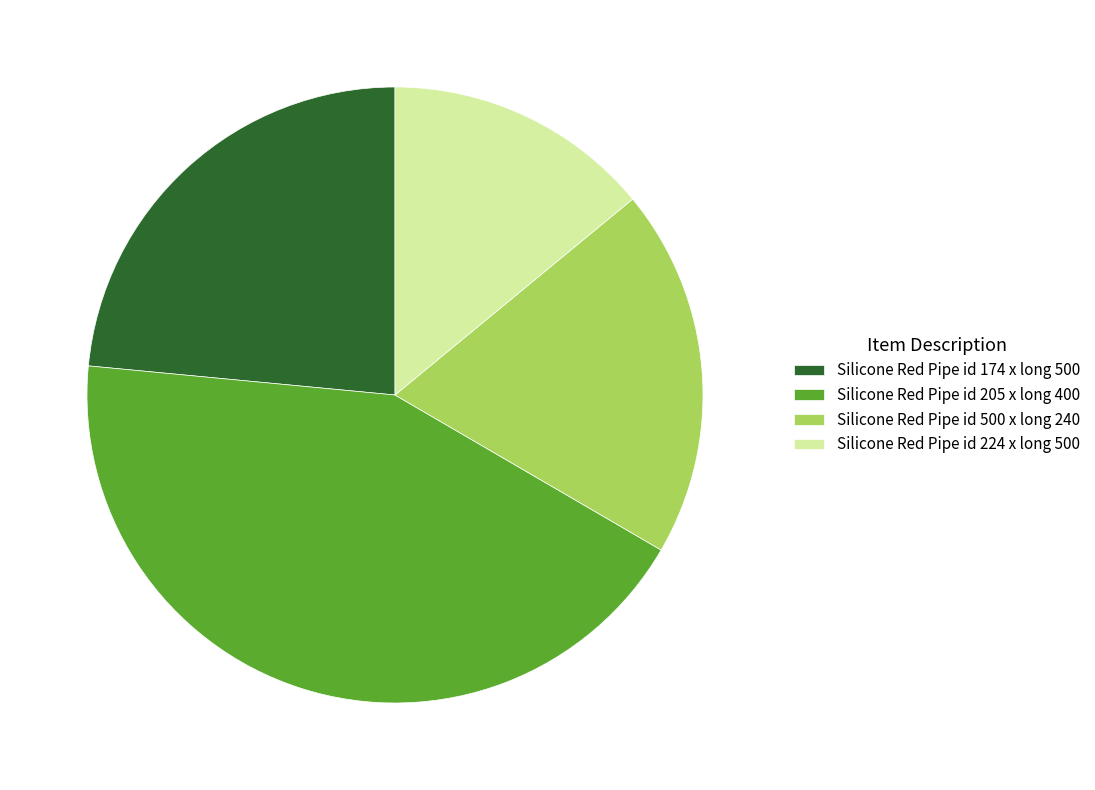

What is the largest slice in the pie chart?

Silicone Red Pipe id 205 x long 400